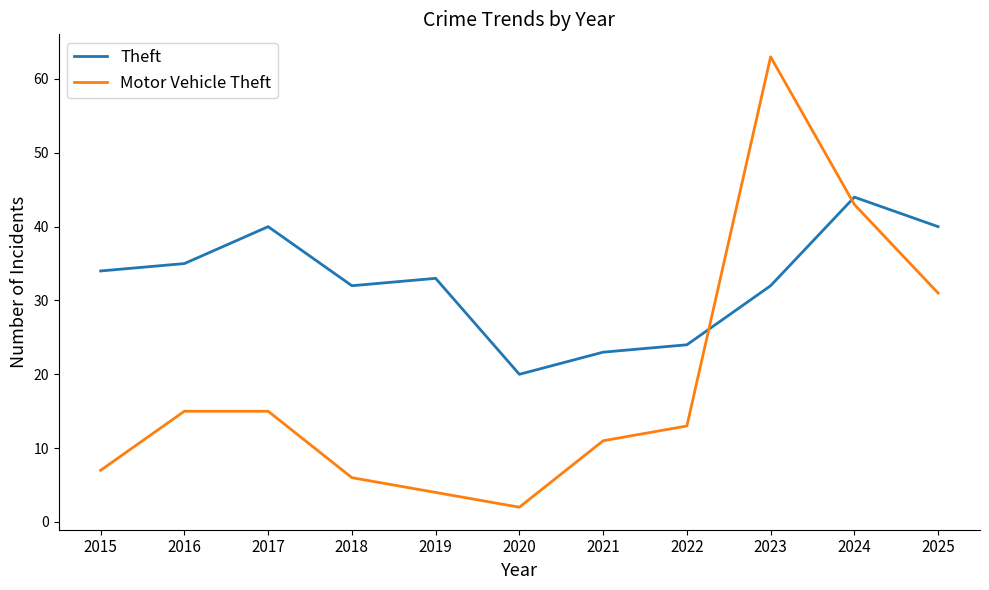

What is the sum of the Theft values at 2019 and 2016?

68